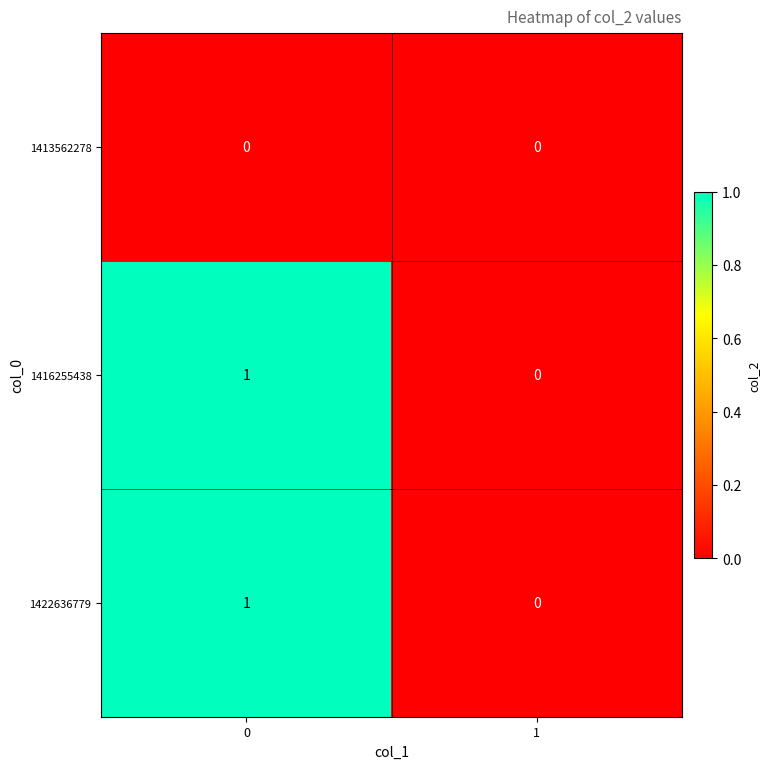

How many data points does each series have?

2